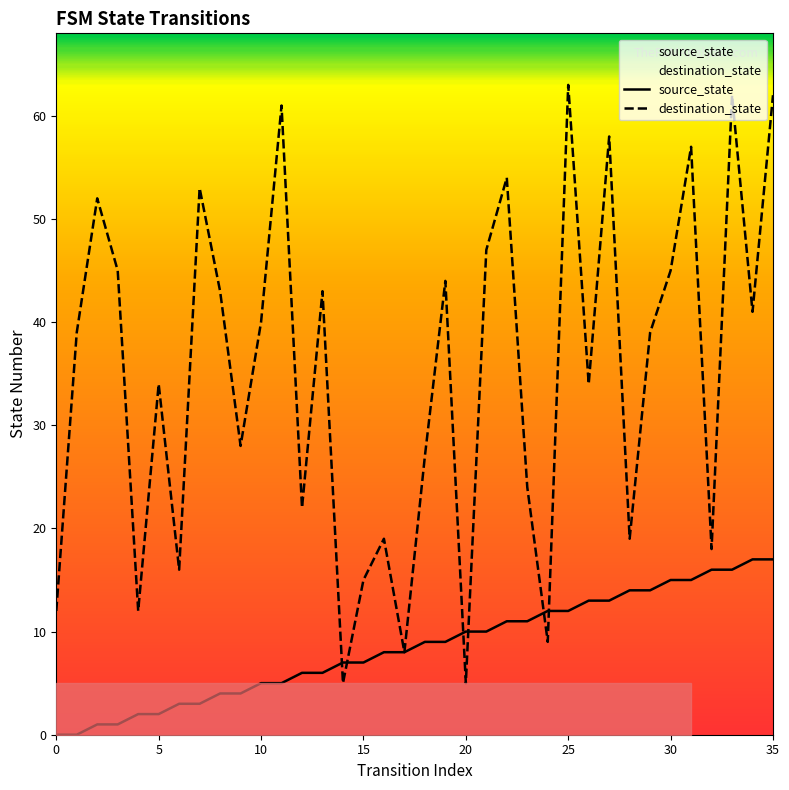

What are all the series names shown in the legend?

source_state, destination_state